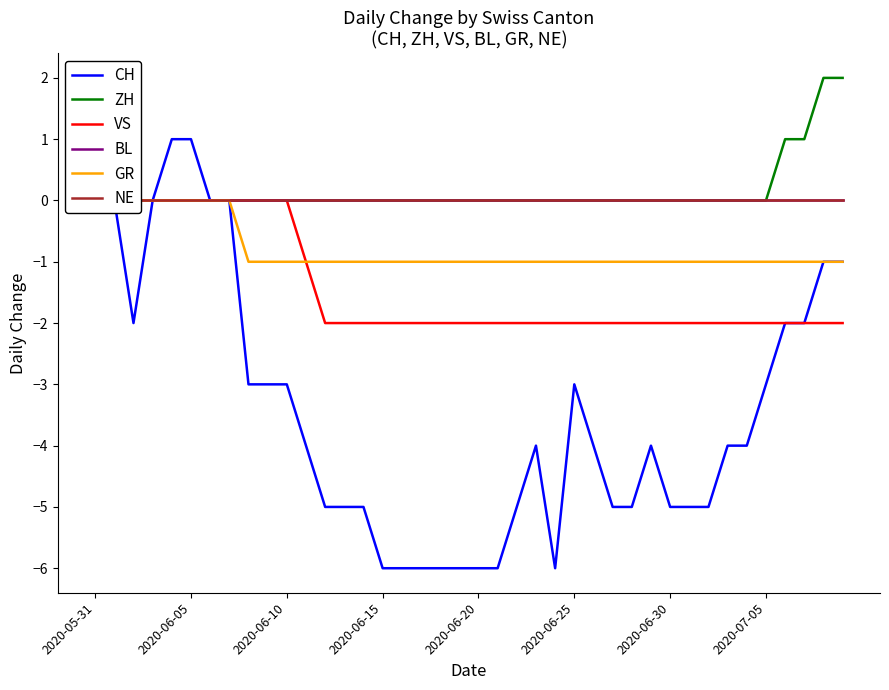

Reading right to left, extract all data points from this chart.

CH: -1	-1	-2	-2	-3	-4	-4	-5	-5	-5	-4	-5	-5	-4	-3	-6	-4	-5	-6	-6	-6	-6	-6	-6	-6	-5	-5	-5	-4	-3	-3	-3	0	0	1	1	0	-2	0	0
ZH: 2	2	1	1	0	0	0	0	0	0	0	0	0	0	0	0	0	0	0	0	0	0	0	0	0	0	0	0	0	0	0	0	0	0	0	0	0	0	0	0
VS: -2	-2	-2	-2	-2	-2	-2	-2	-2	-2	-2	-2	-2	-2	-2	-2	-2	-2	-2	-2	-2	-2	-2	-2	-2	-2	-2	-2	-1	0	0	0	0	0	0	0	0	0	0	0
BL: 0	0	0	0	0	0	0	0	0	0	0	0	0	0	0	0	0	0	0	0	0	0	0	0	0	0	0	0	0	0	0	0	0	0	0	0	0	0	0	0
GR: -1	-1	-1	-1	-1	-1	-1	-1	-1	-1	-1	-1	-1	-1	-1	-1	-1	-1	-1	-1	-1	-1	-1	-1	-1	-1	-1	-1	-1	-1	-1	-1	0	0	0	0	0	0	0	0
NE: 0	0	0	0	0	0	0	0	0	0	0	0	0	0	0	0	0	0	0	0	0	0	0	0	0	0	0	0	0	0	0	0	0	0	0	0	0	0	0	0